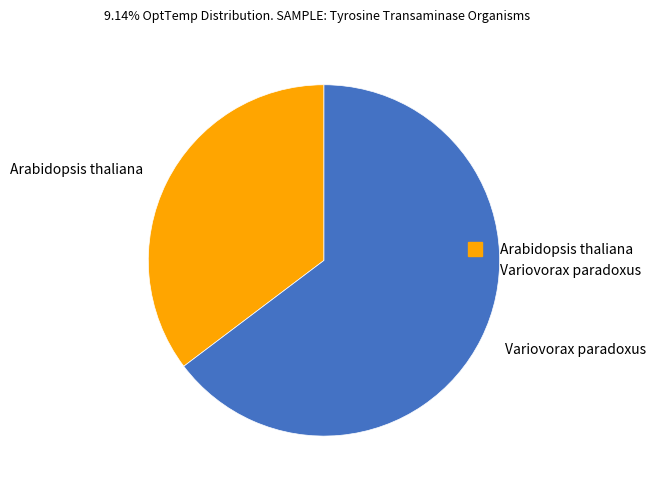

Combined, do Arabidopsis thaliana and Variovorax paradoxus account for over 50%?

Yes